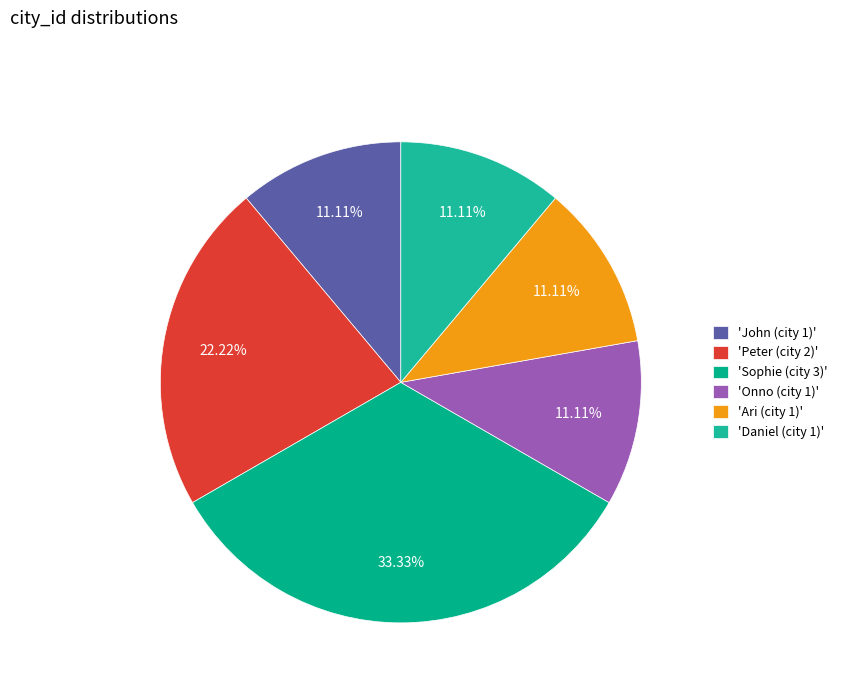

Count the number of slices in the pie.

6